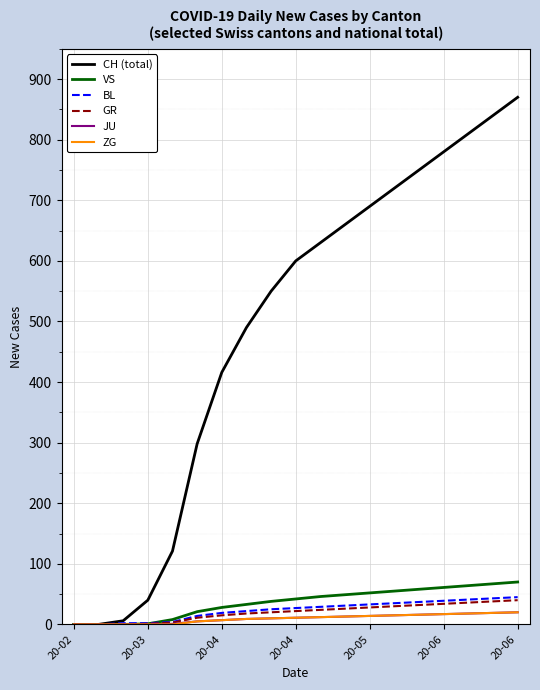

Which series has the largest total across all categories?

CH (total)